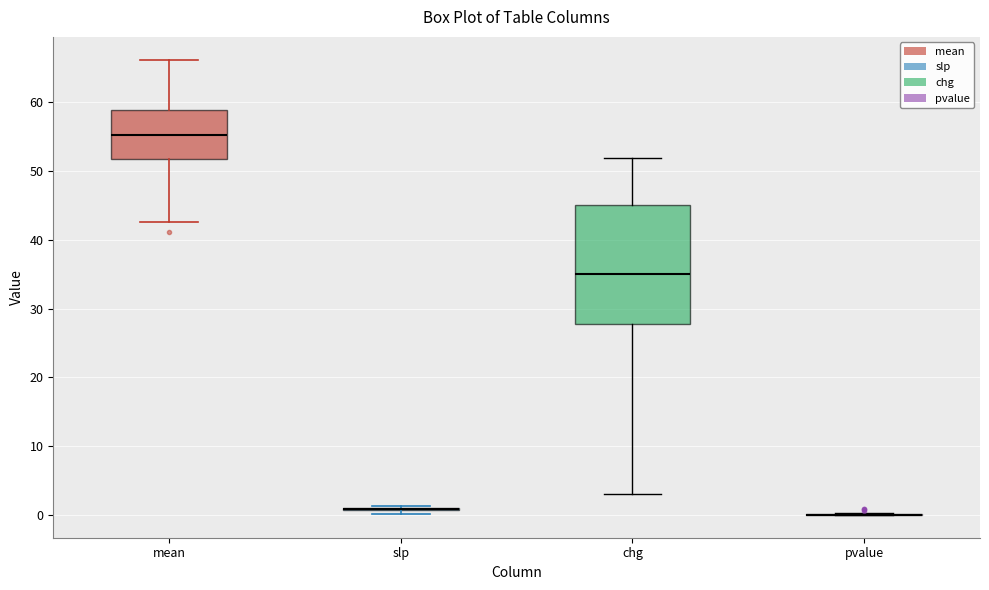

Which box is the tallest, from its lower edge to its upper edge?

chg